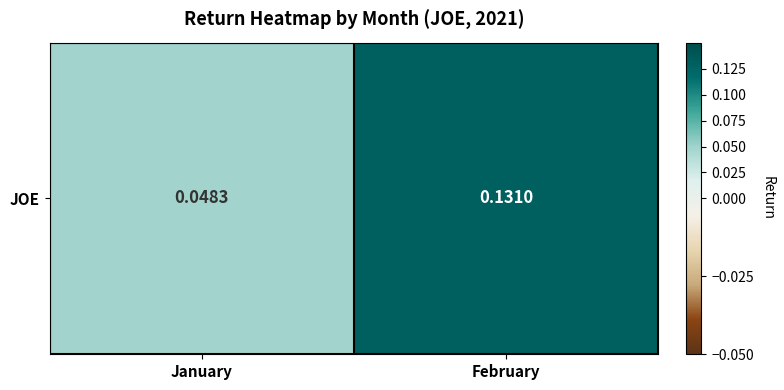

What is the difference between the values at February and January?

0.1